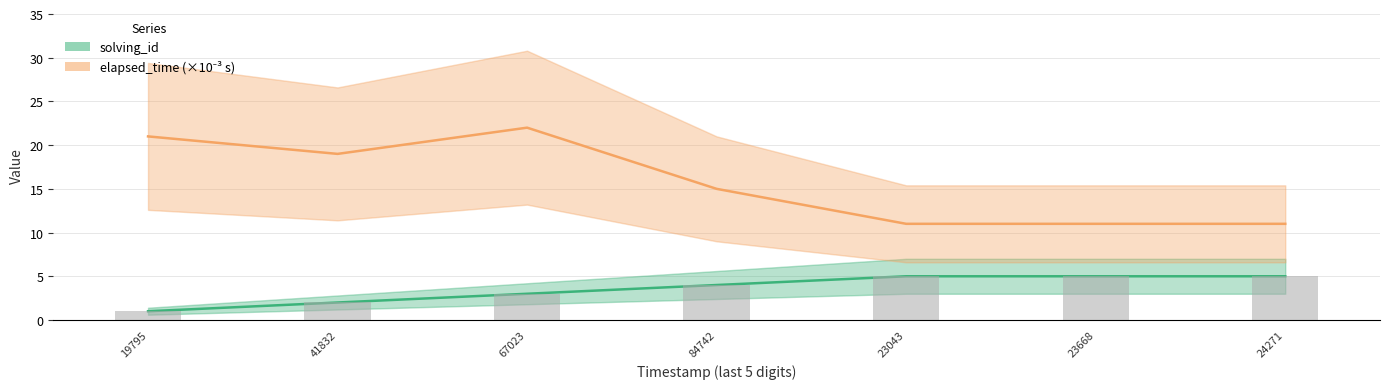

What is the total value across all series at 84742?

19